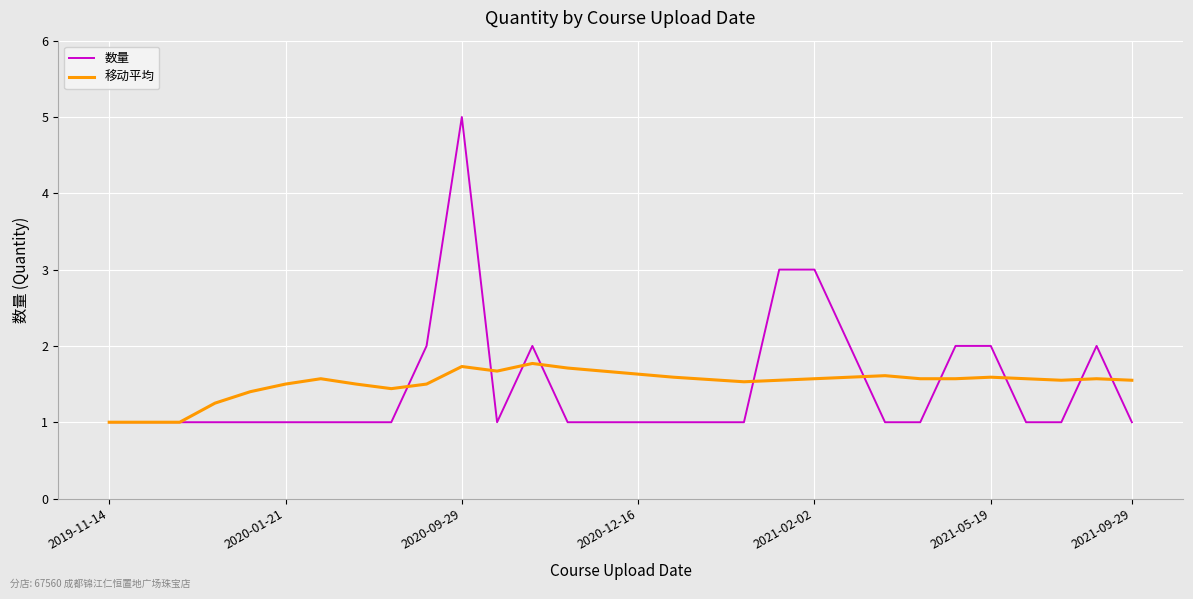

Which series has the largest range (max minus min)?

数量